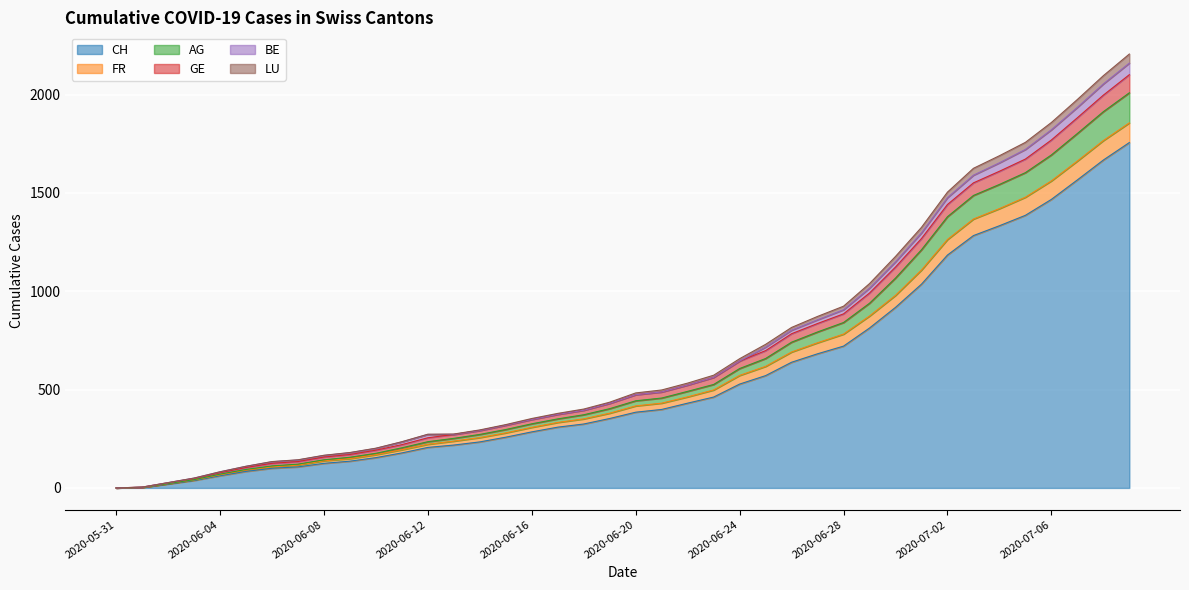

What is the label of the 34th point from the left?

2020-07-03